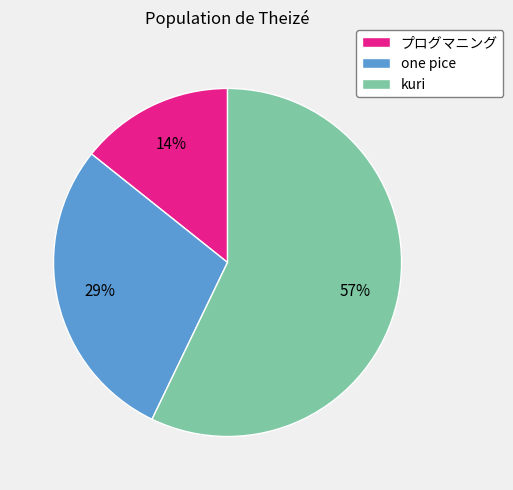

Between プログマニング and kuri, which is larger?

kuri